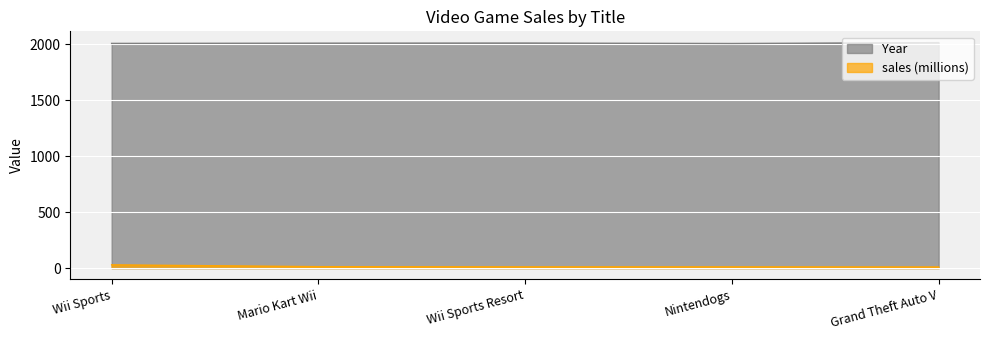

The Year series shows 618.0 at Wii Sports. True or false?

False